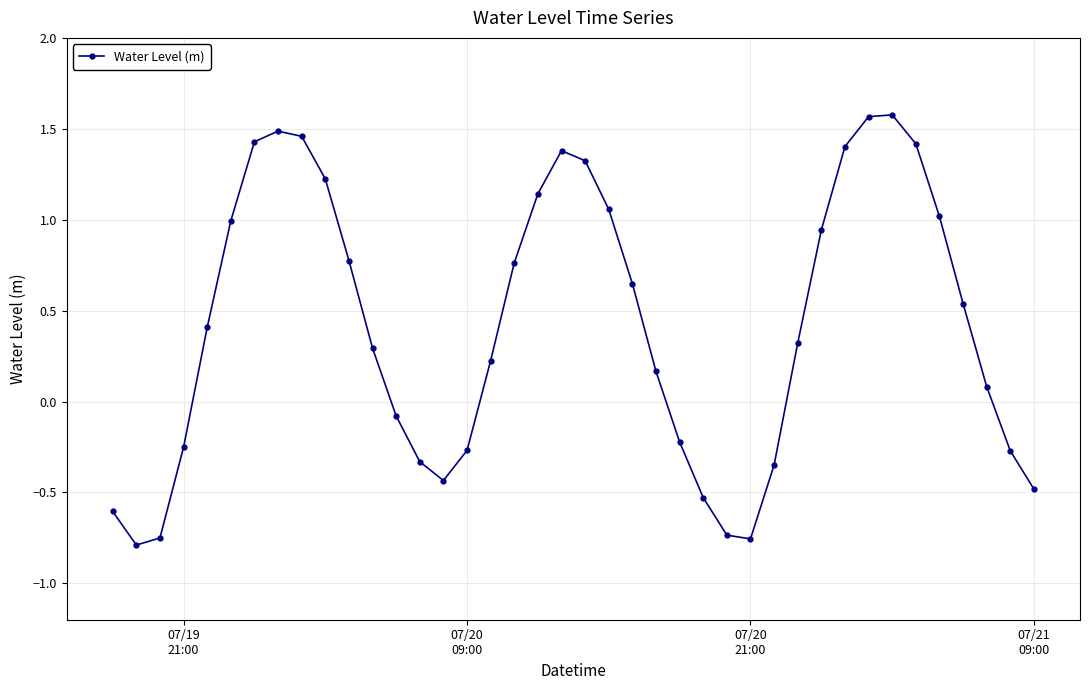

What is the value of the 21st point from the left?

1.3